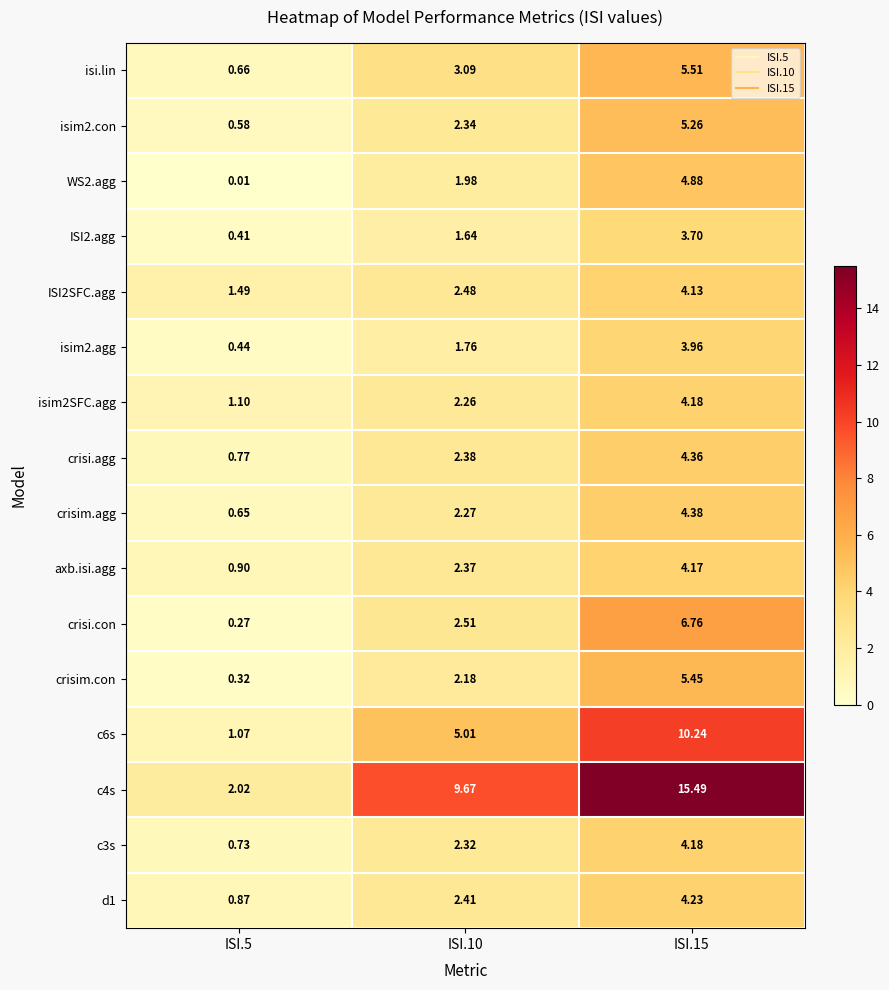

Is the value of isi.lin at ISI.10 greater than the value of axb.isi.agg at ISI.10?

Yes